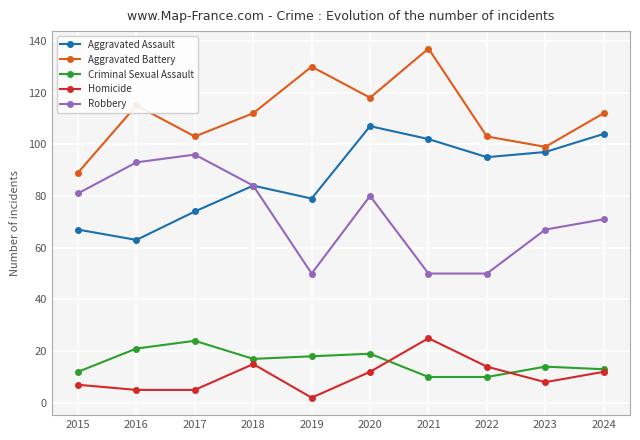

At which category does the chart reach its minimum across all series?

2019